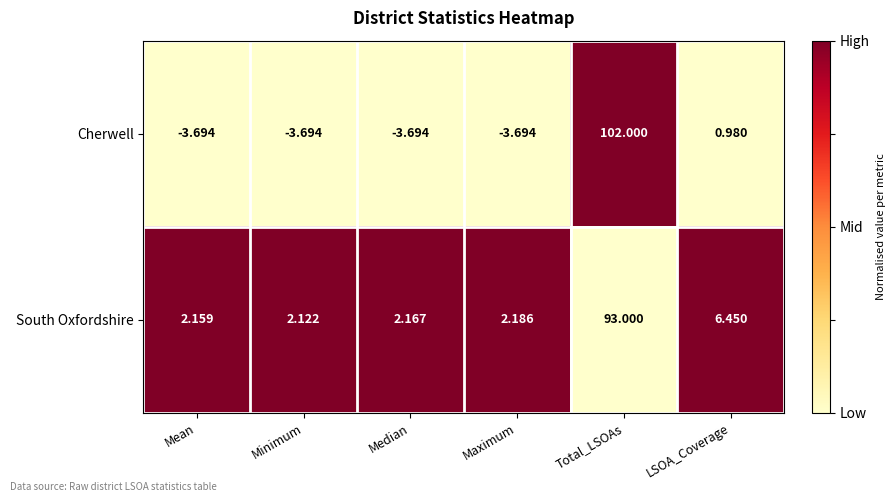

At which label is South Oxfordshire closest to 47?

LSOA_Coverage